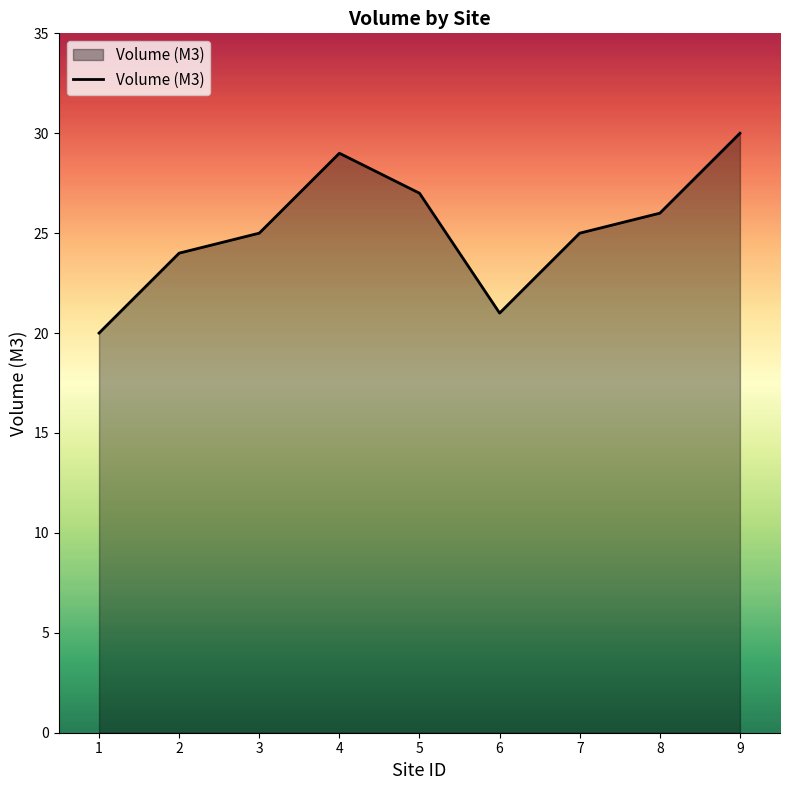

Reading left to right, list all the values displayed in this chart.

1=20	2=24	3=25	4=29	5=27	6=21	7=25	8=26	9=30